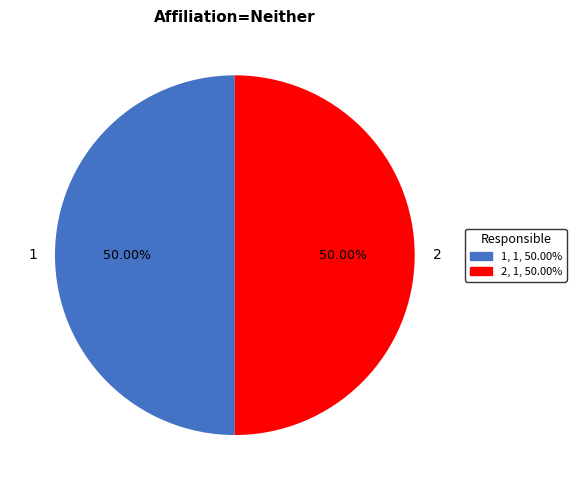

To the nearest percent, what is the difference between the largest and smallest slice percentages?

0%